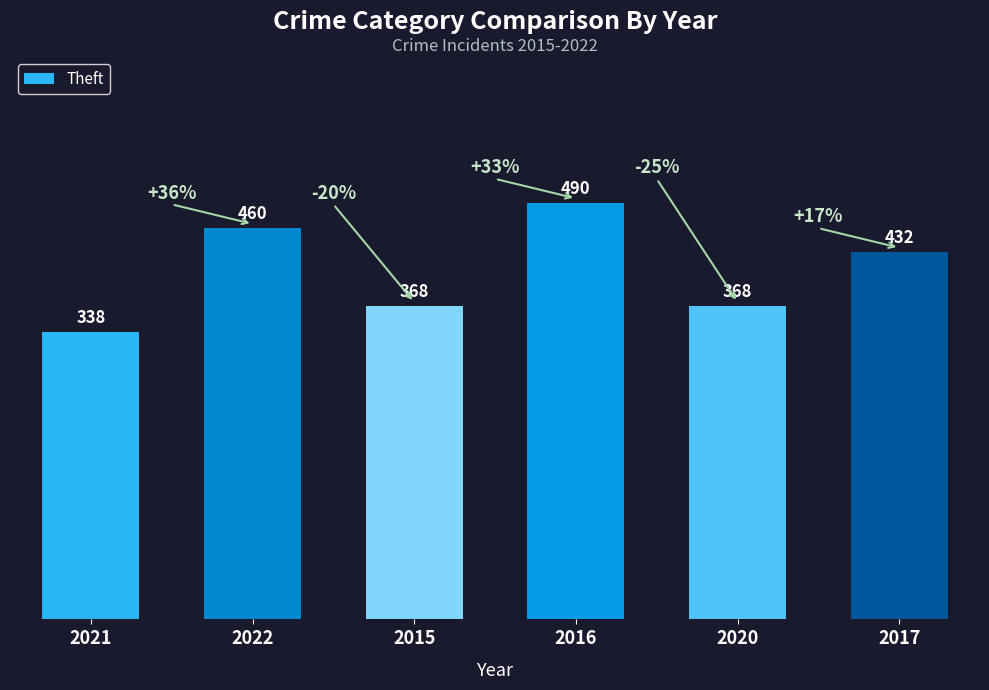

Where does the data first go above 432?

2022